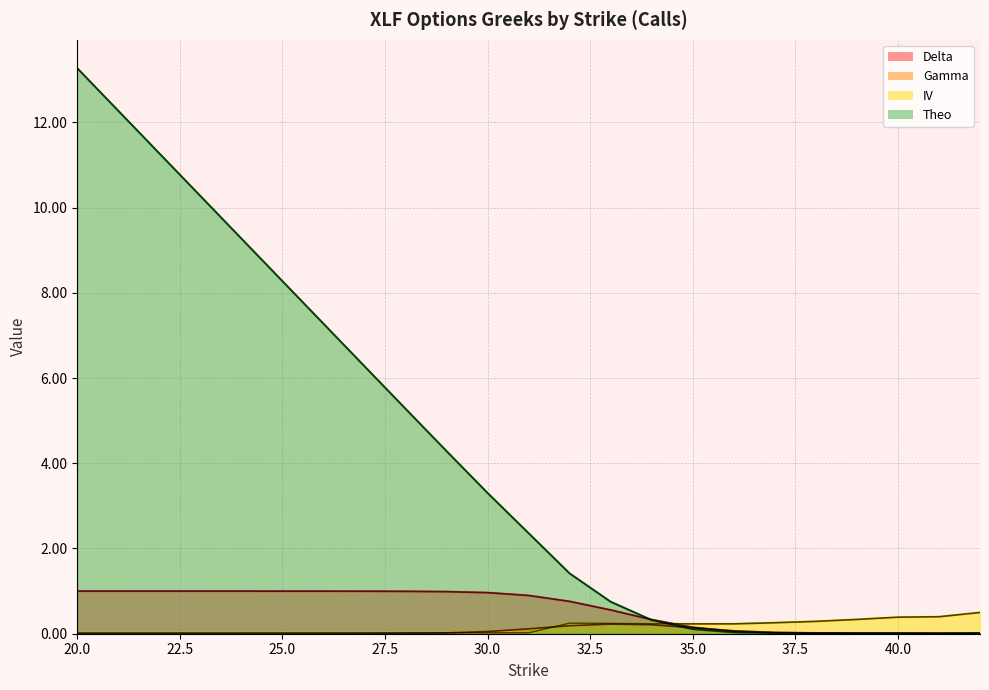

True or false: gamma has more than 2 interior local peaks.

False